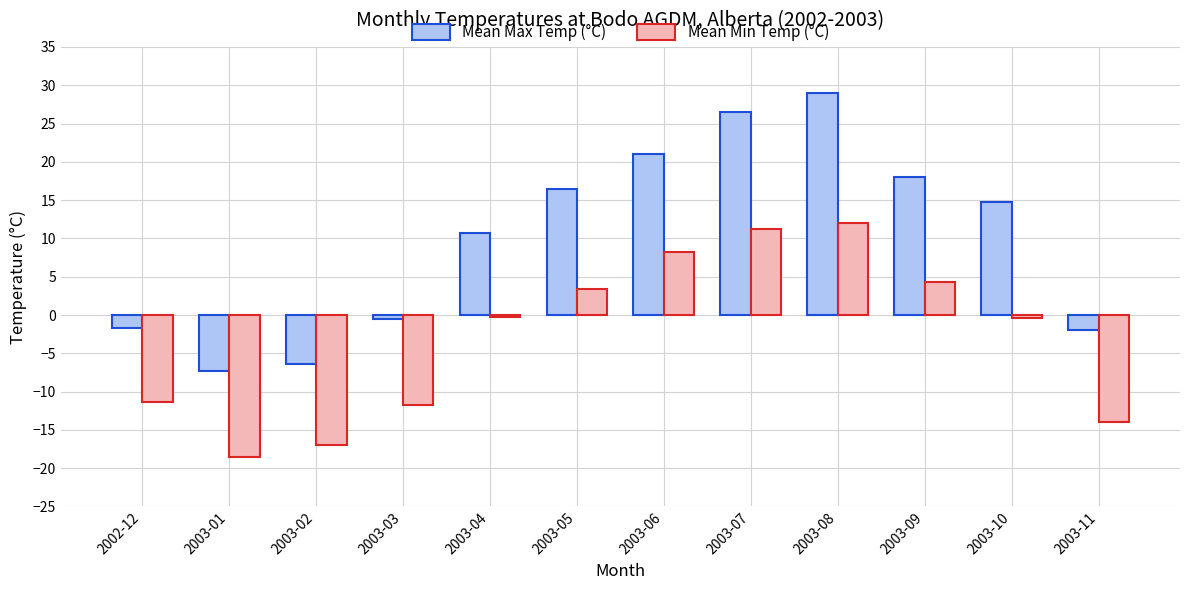

At which category is the sum across all series the highest?

2003-08